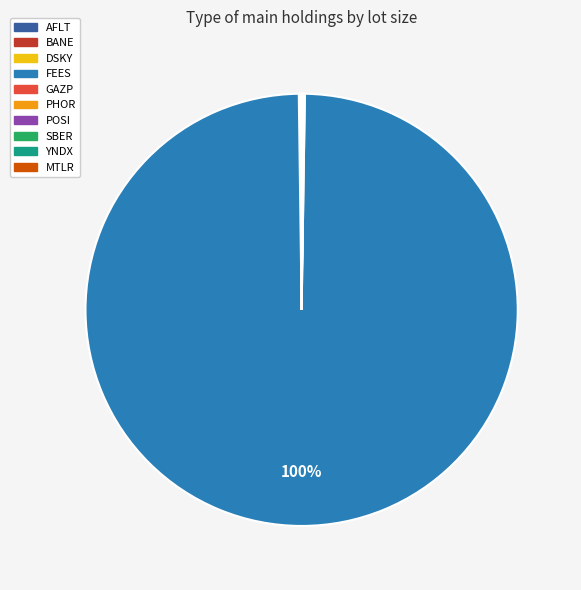

Which slice is the largest?

FEES